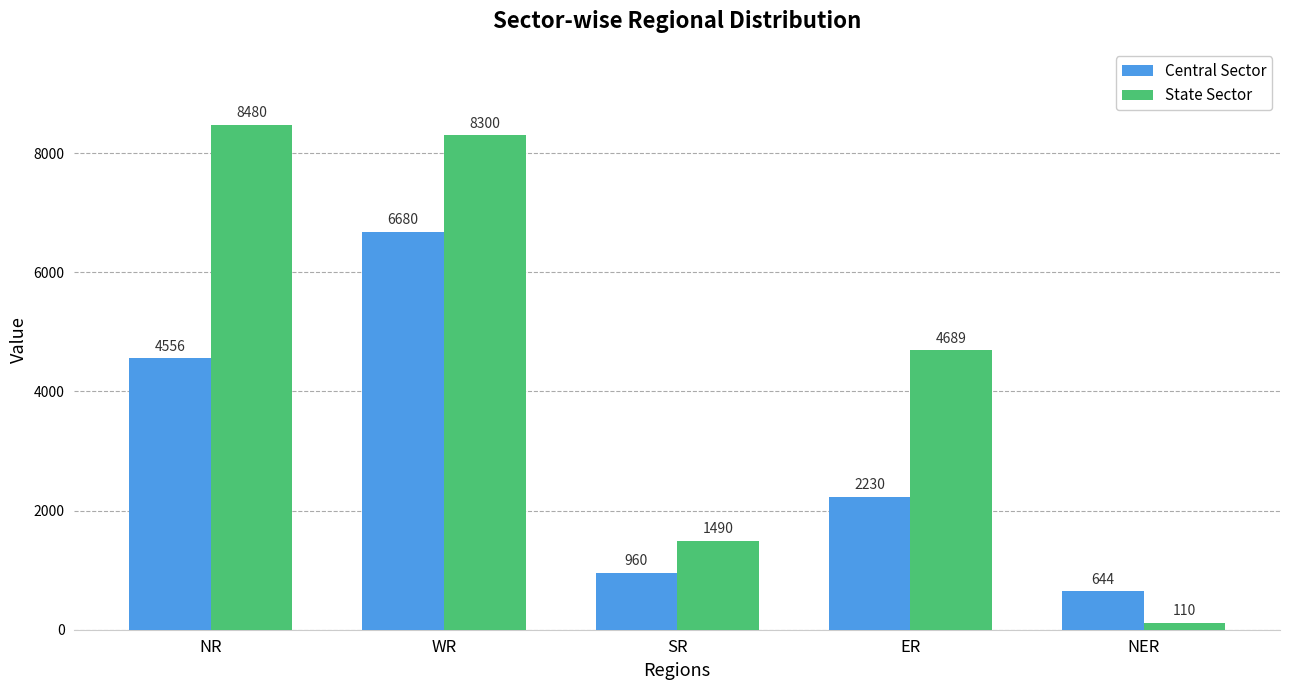

At which label does State Sector first exceed 4689?

NR